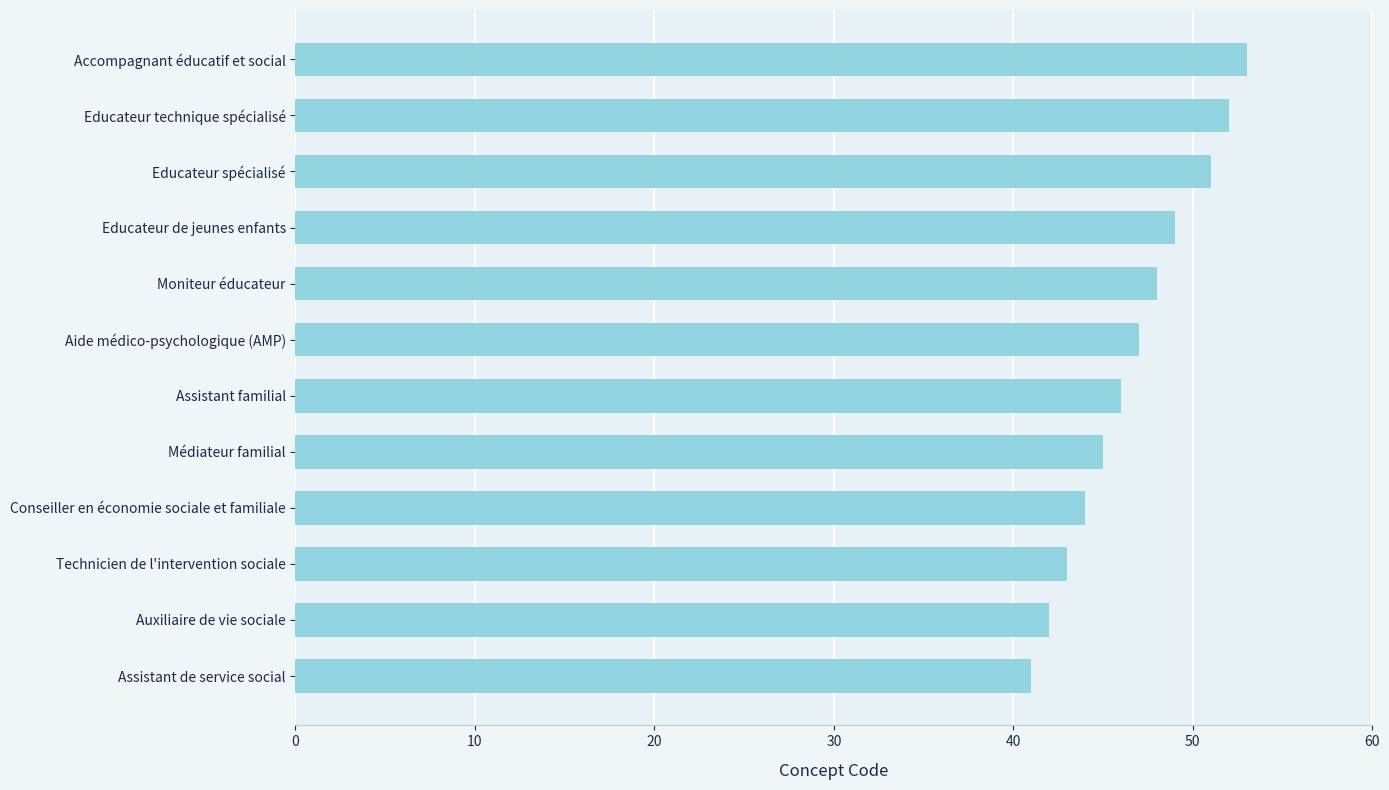

What value does the data have at Educateur spécialisé, to the nearest 10?

50